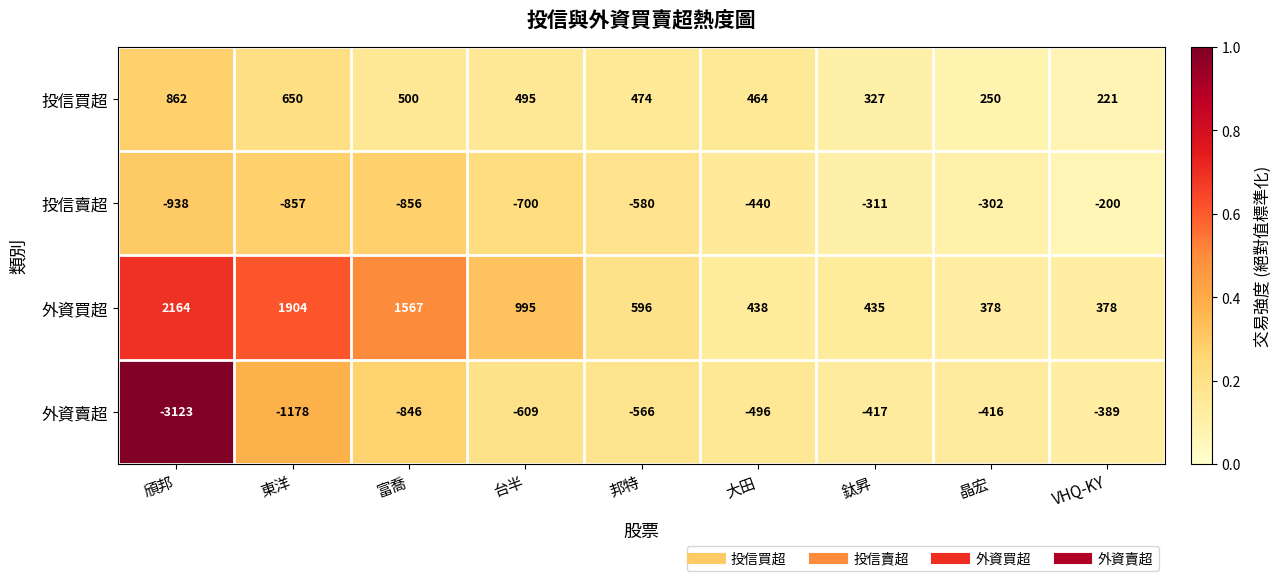

At which label does 外資賣超 first exceed -566?

大田